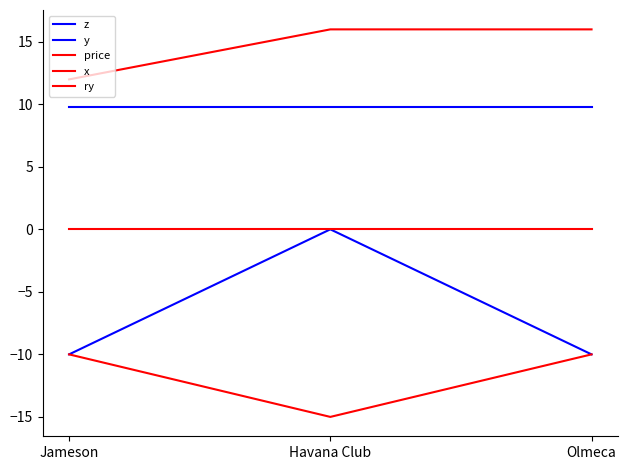

Does the chart display data point markers on the line(s)?

No